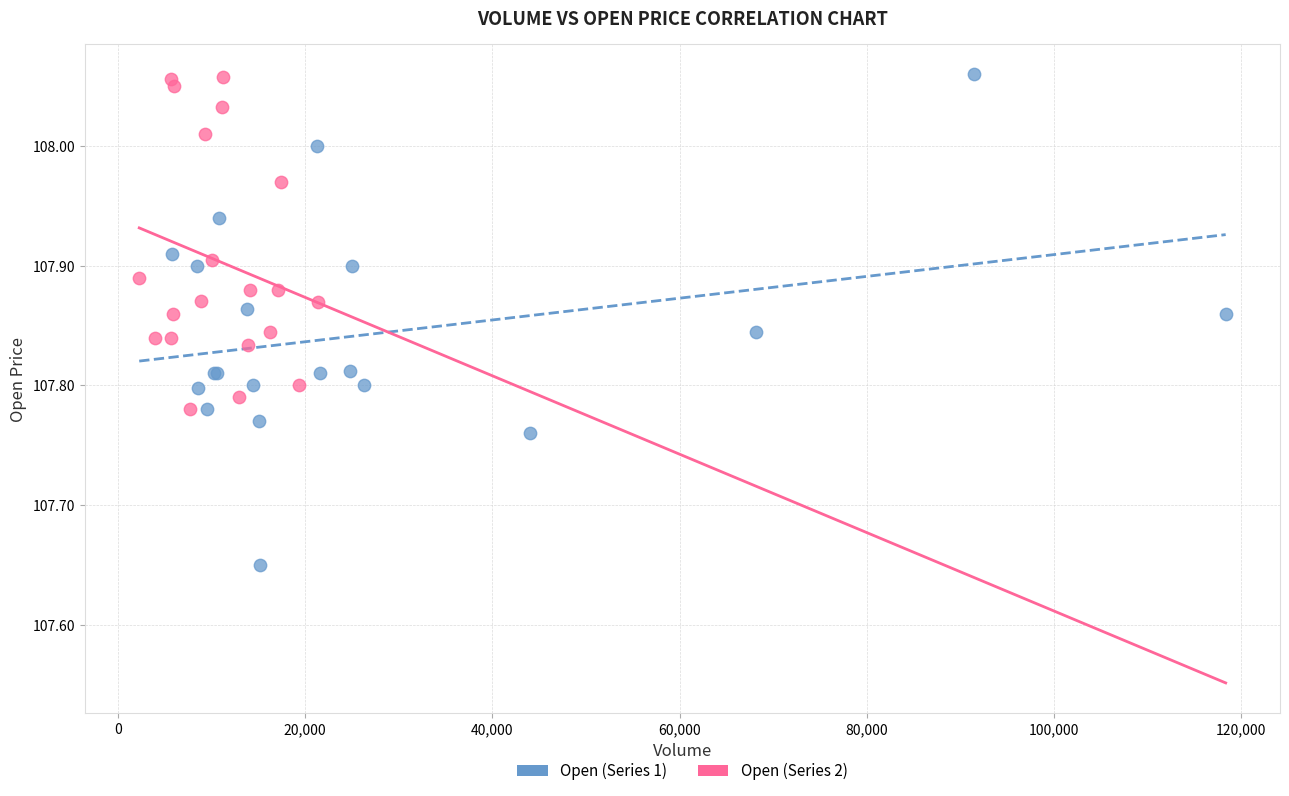

Which series reaches the minimum Y coordinate?

Open (Series 1)